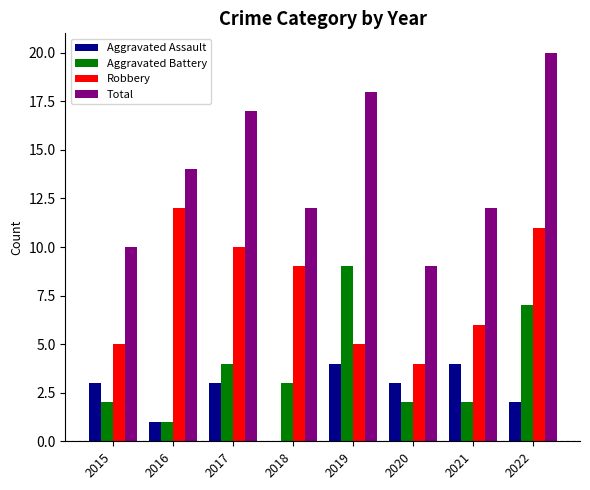

Are the bars grouped side by side (vs. stacked)?

Yes